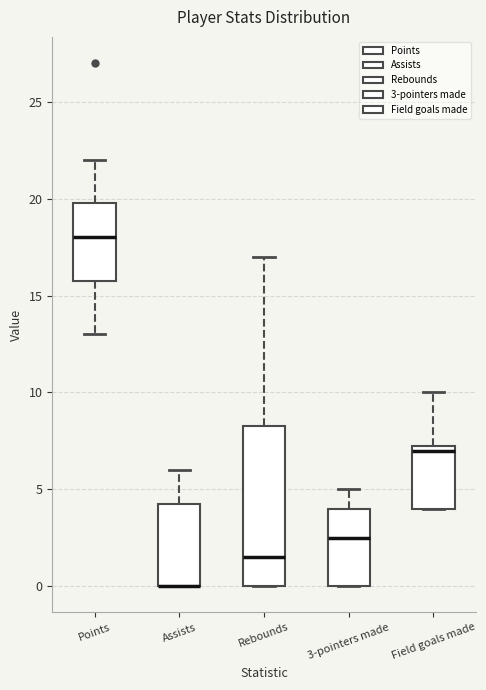

Where does the upper whisker of the box for Field goals made end on the y-axis? The values are not printed on the chart, so give them approximately, as read against the axis.

10.0